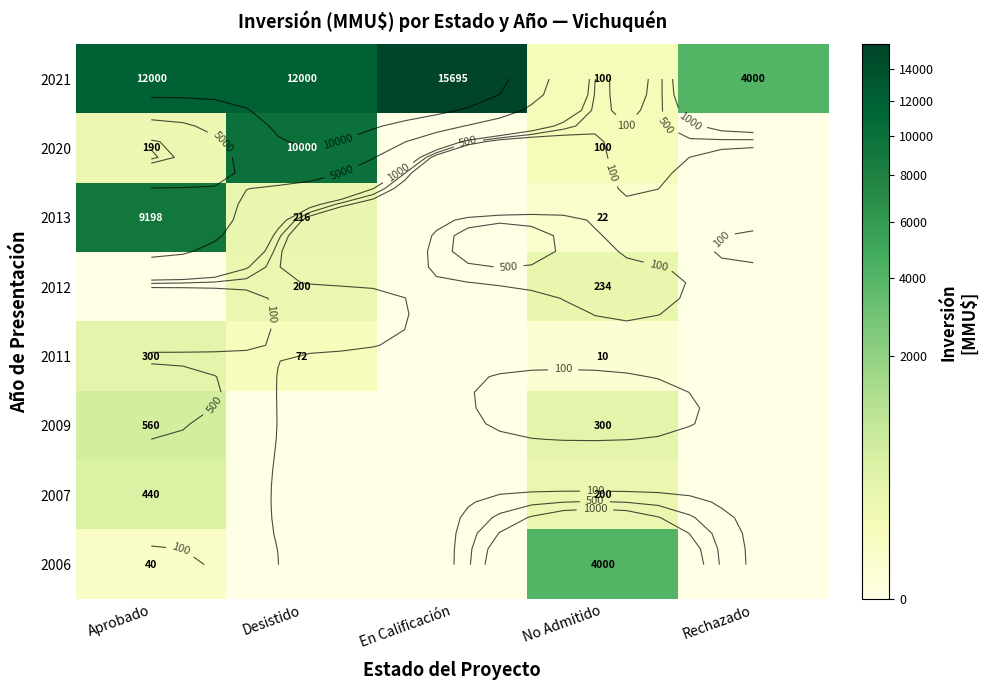

Is the value of 2020 at En Calificación greater than the value of 2013 at Aprobado?

No